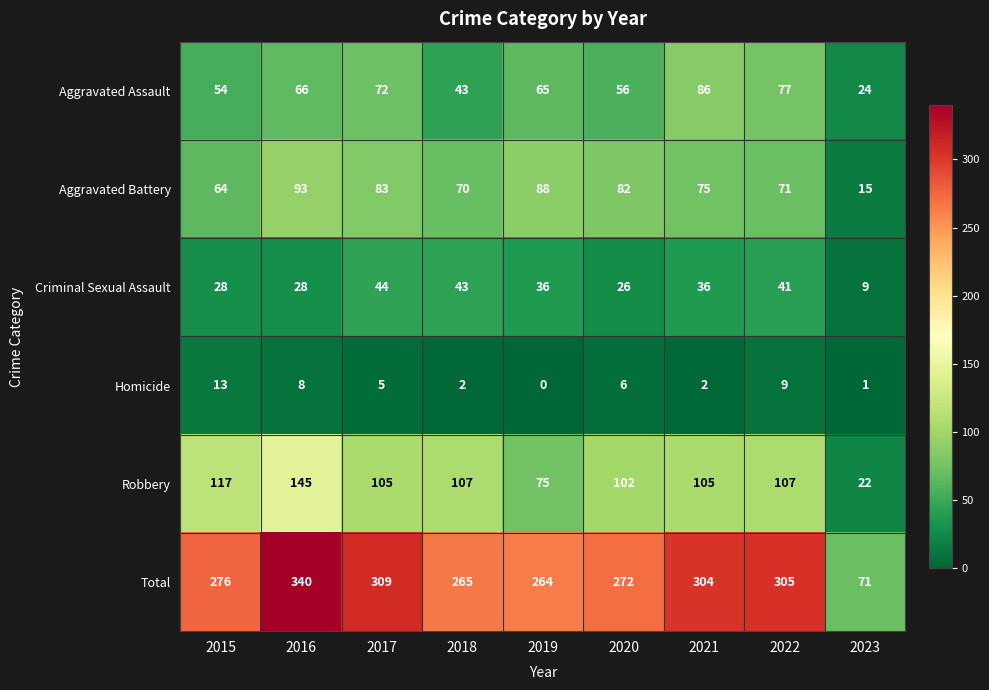

What is the sum of all Homicide values?

46